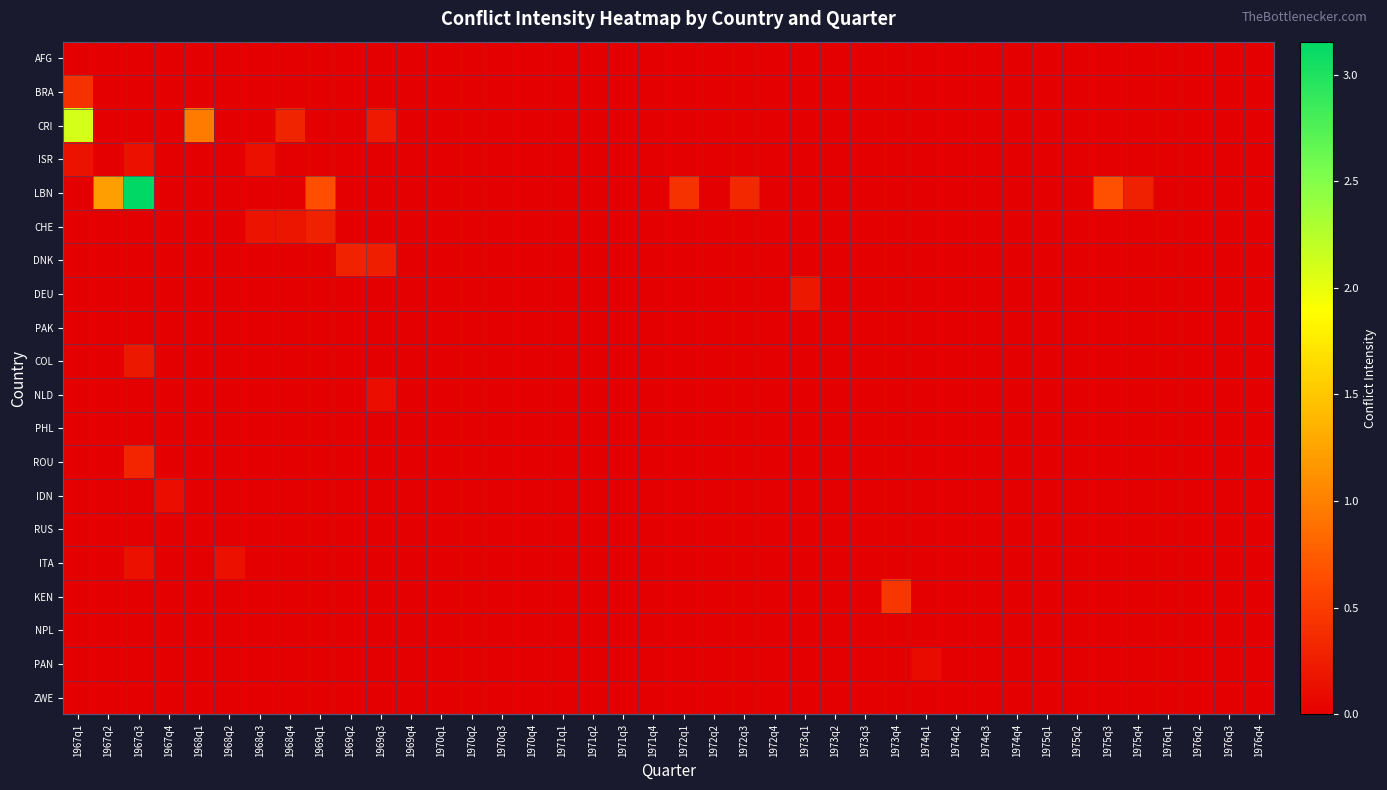

At which category is the sum across all series the highest?

1967q3